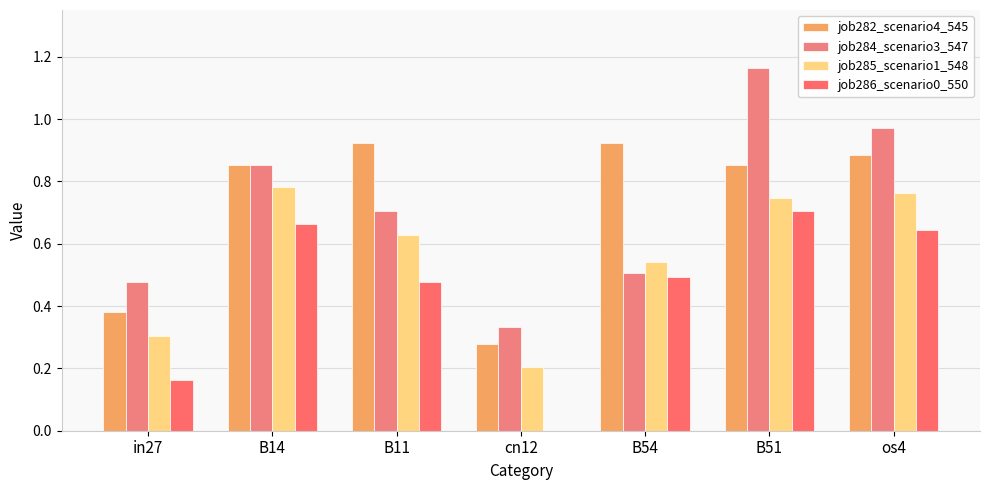

Count the number of data series in this chart.

4